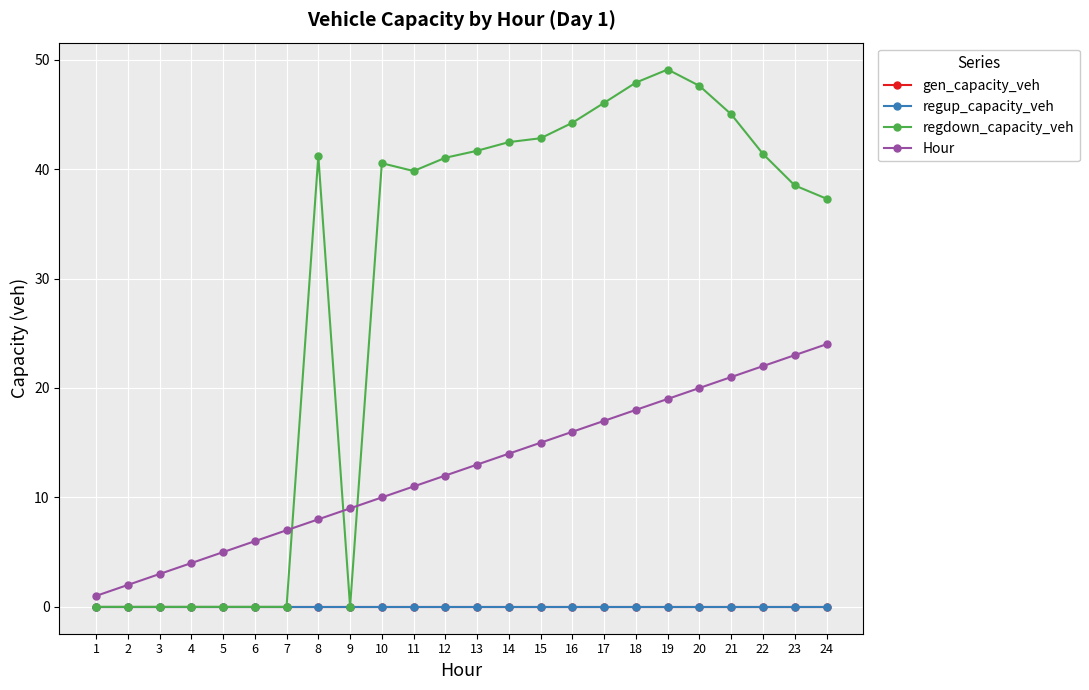

What is the value of the regdown_capacity_veh point at the 10th from the left?

40.5